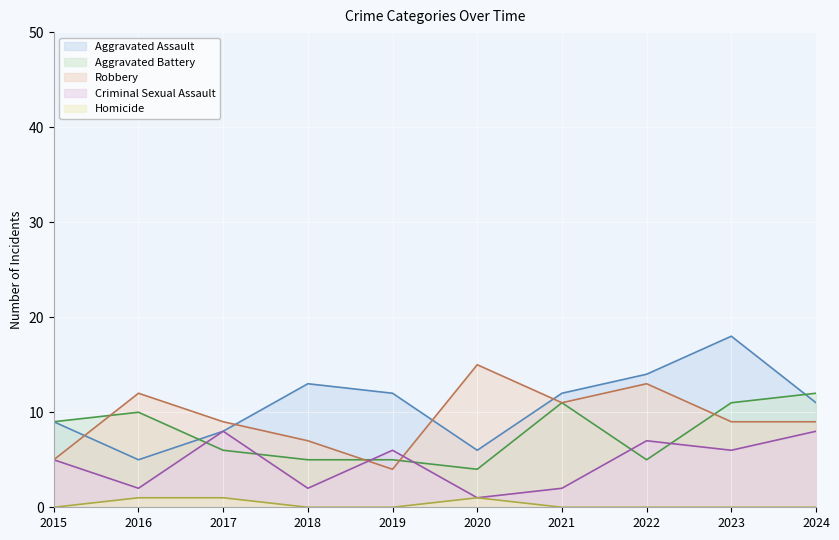

After their last crossing, which series has the higher values: Criminal Sexual Assault or Robbery?

Robbery